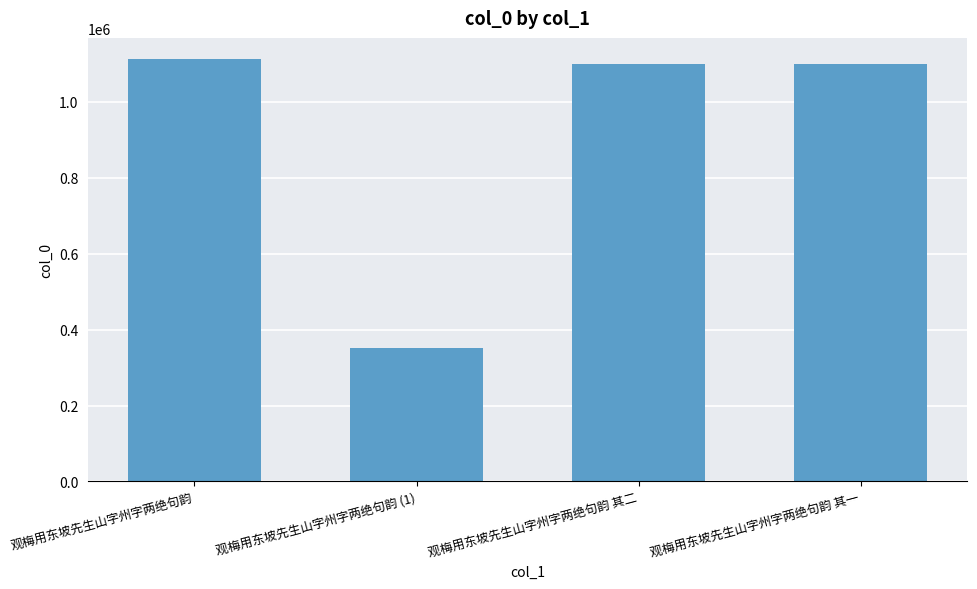

Does the chart contain stacked bars?

No